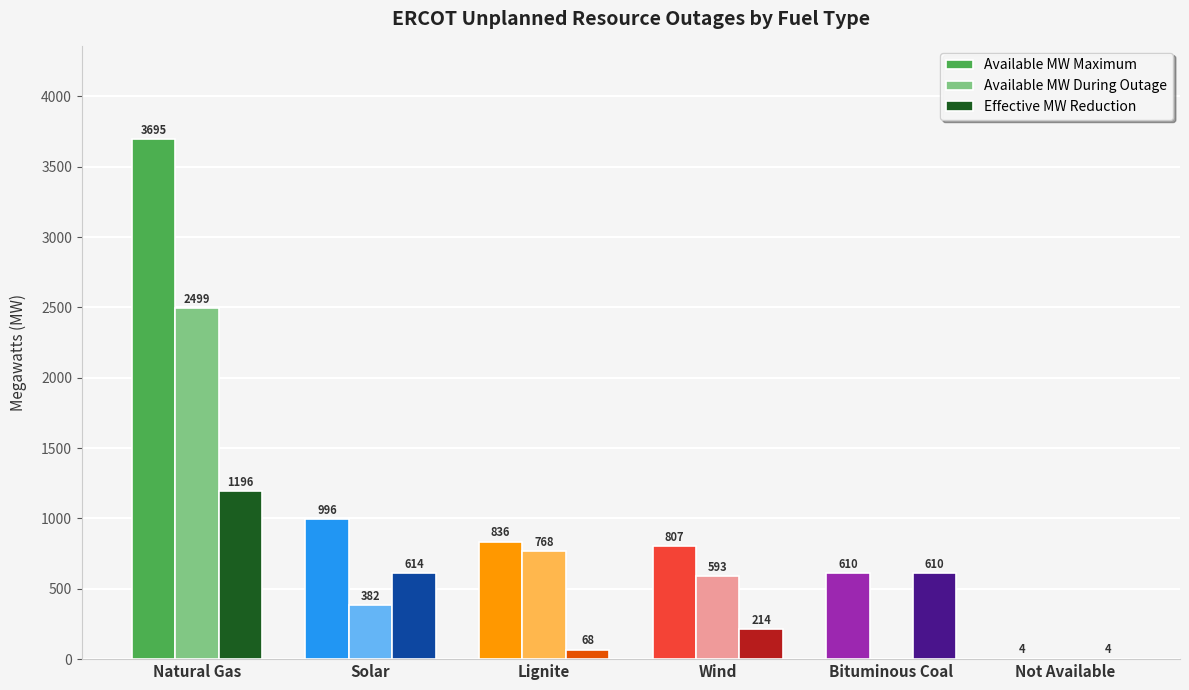

Between Solar and Lignite, which series saw the biggest shift?

Effective MW Reduction